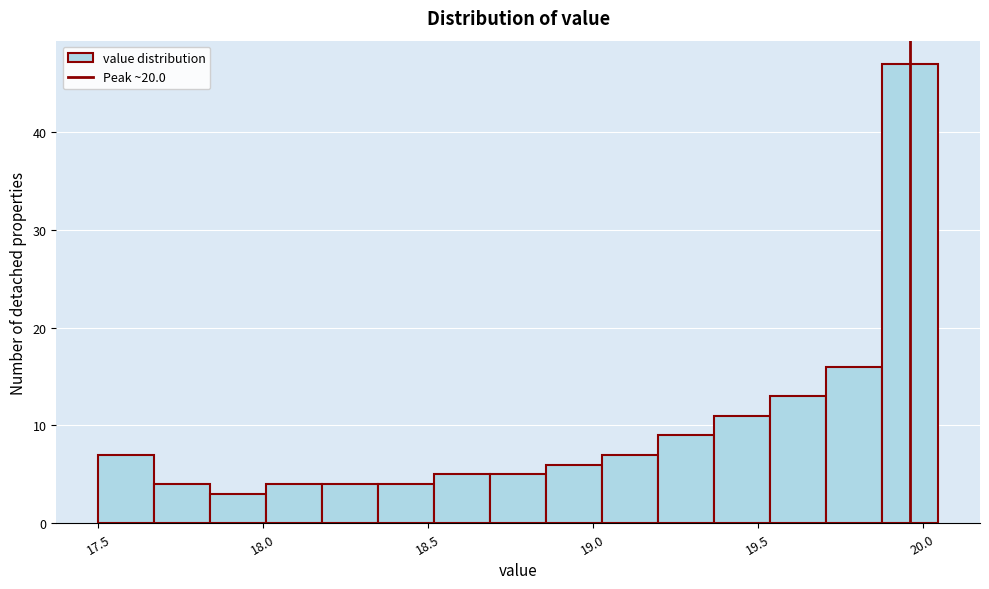

Read against the x-axis, roughly where is the centre of the tallest bar?

19.95